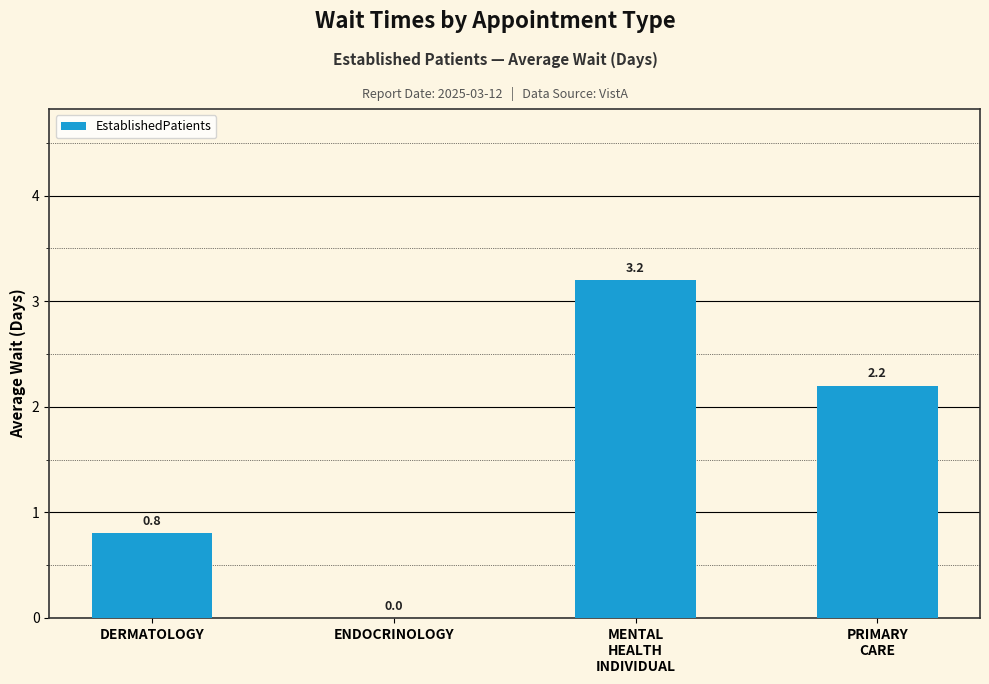

What is the maximum value shown in the chart?

3.2